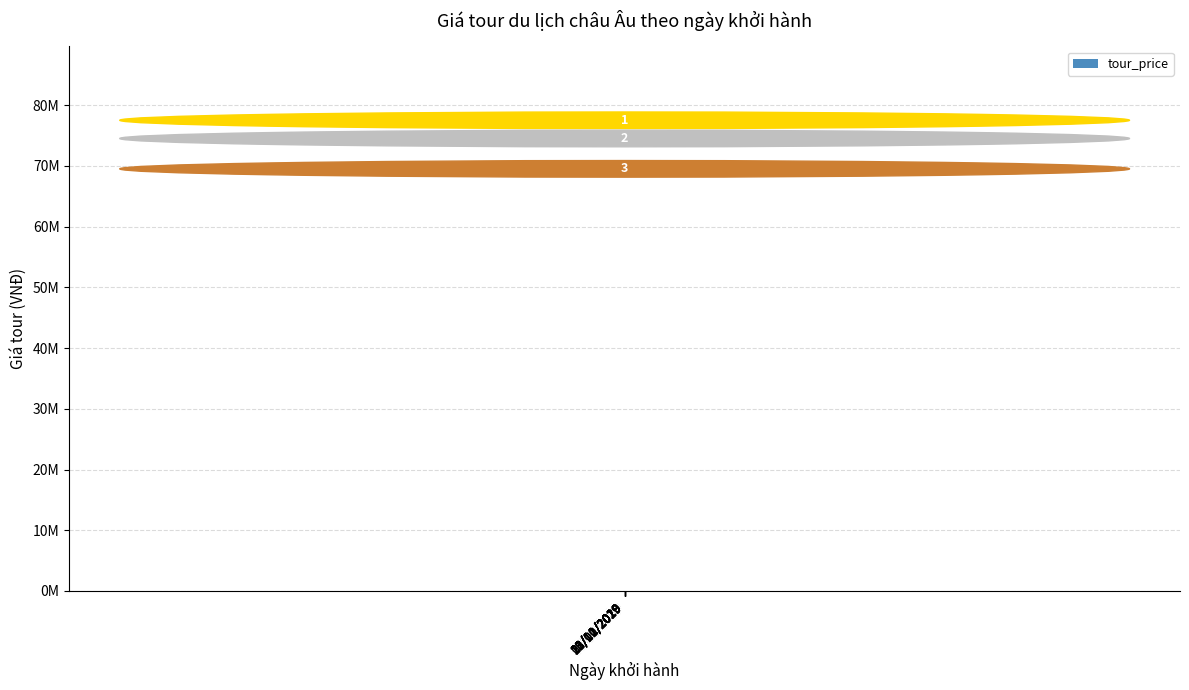

The chart shows a value of 64990000 at 03/11/2019. True or false?

True